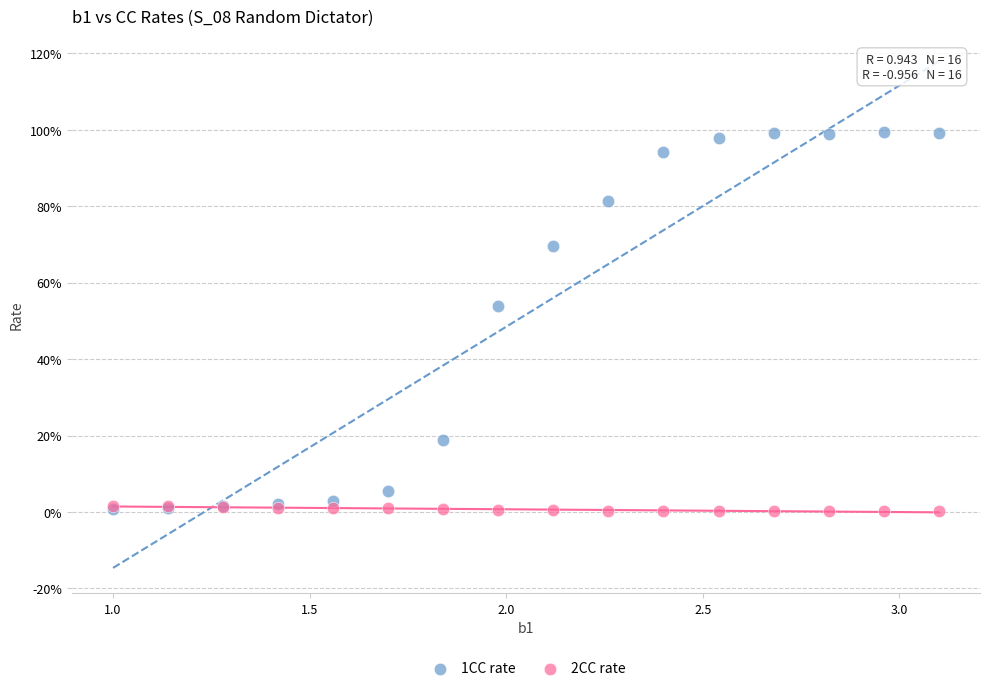

What are all the series names shown in the legend?

1CC rate, 2CC rate